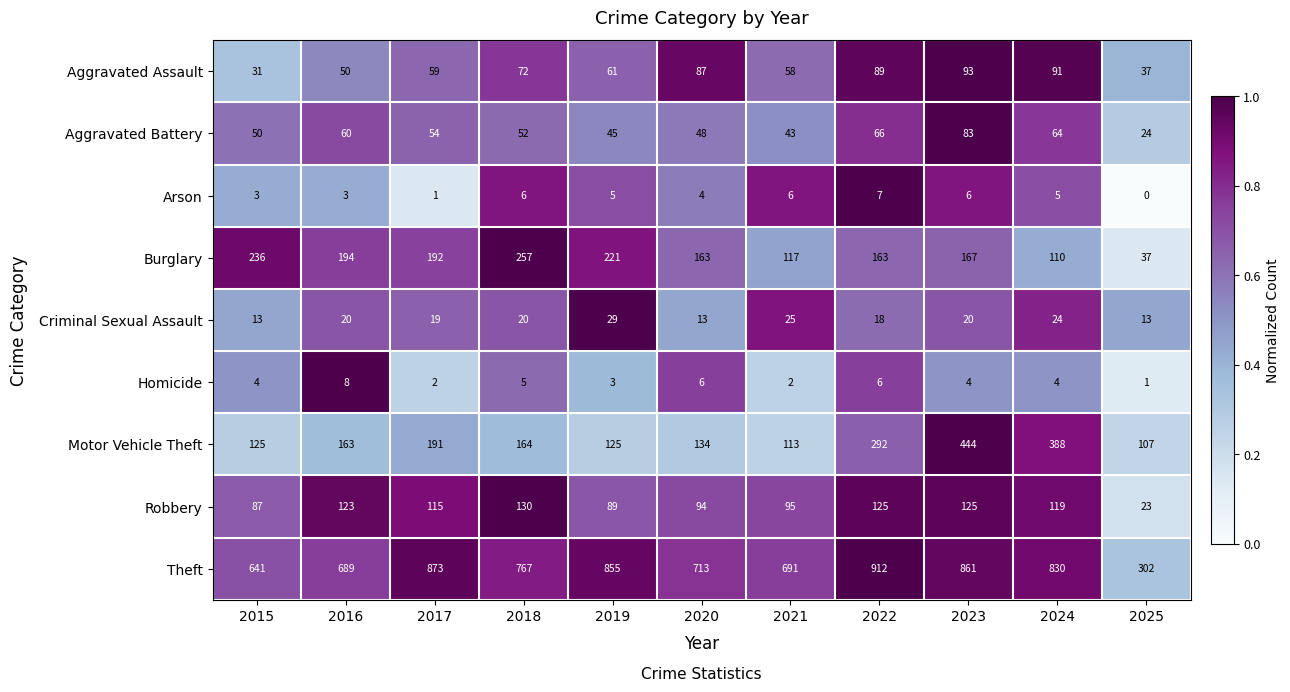

Is it true that Arson equals 5 at 2020?

False